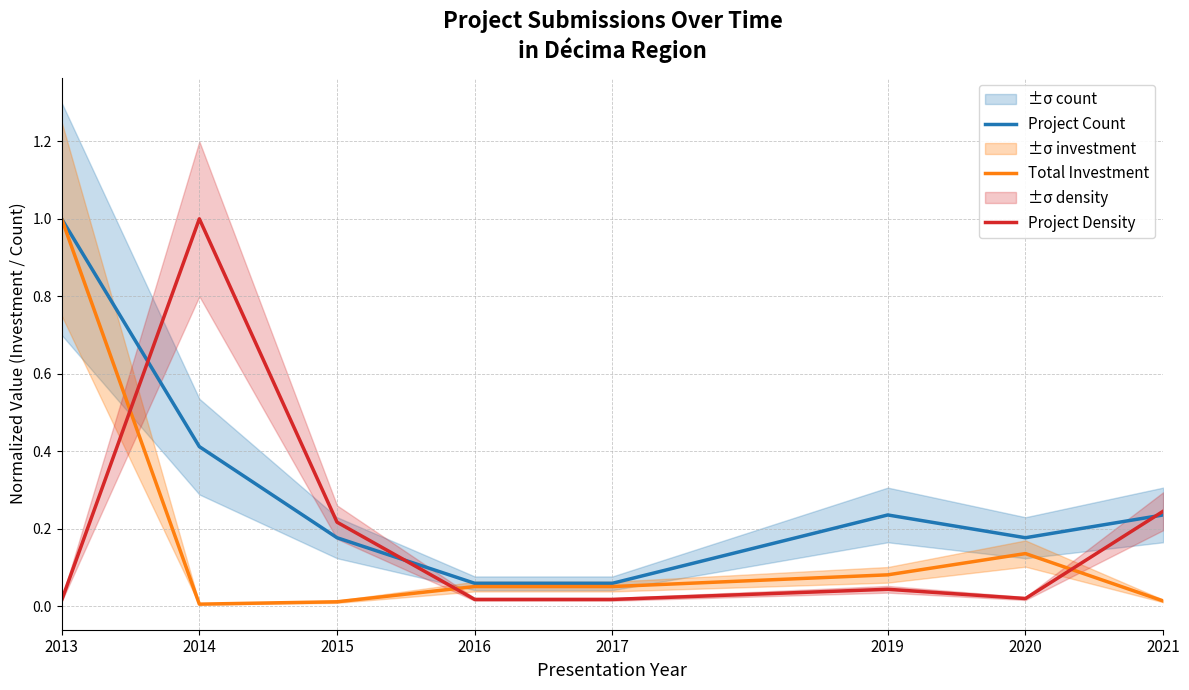

Is this an area chart (filled region under the line)?

No